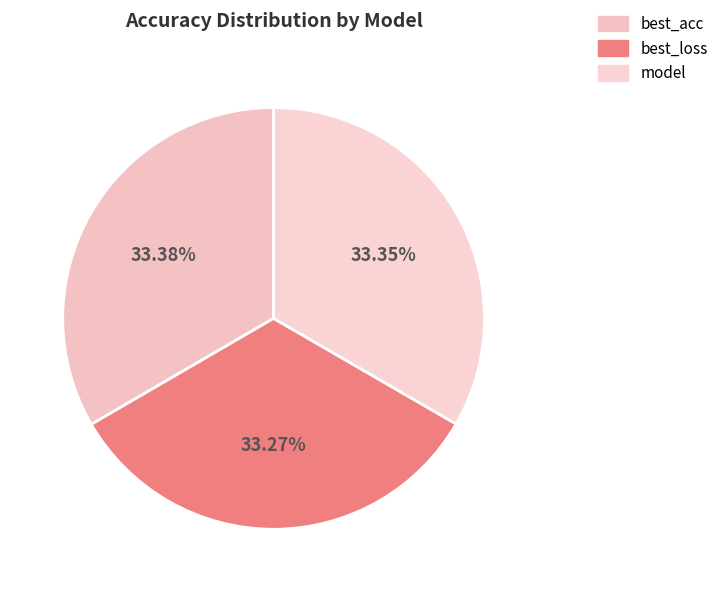

Count the number of slices in the pie.

3